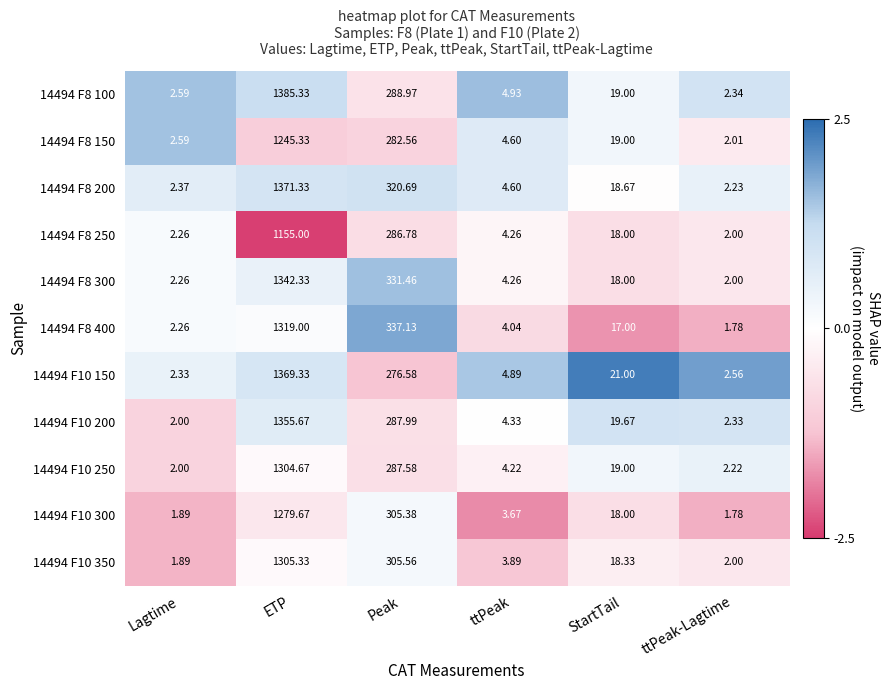

List the labels in order of 14494 F8 300 value, largest first.

ETP, Peak, StartTail, ttPeak, Lagtime, ttPeak-Lagtime